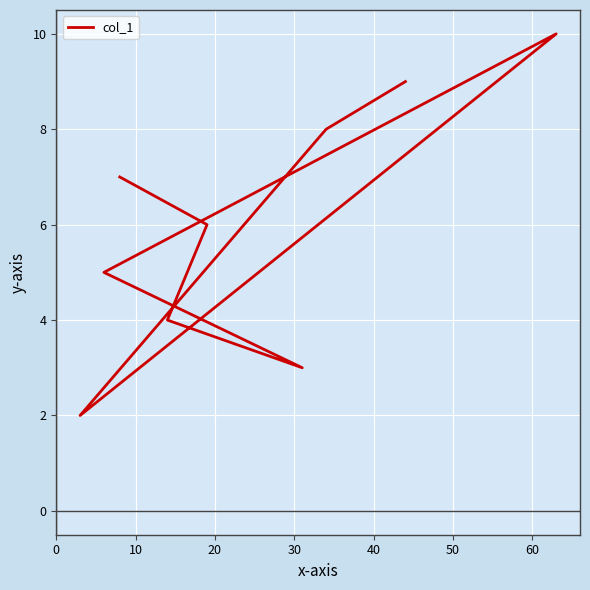

The chart shows a value of 5 at 70. True or false?

False